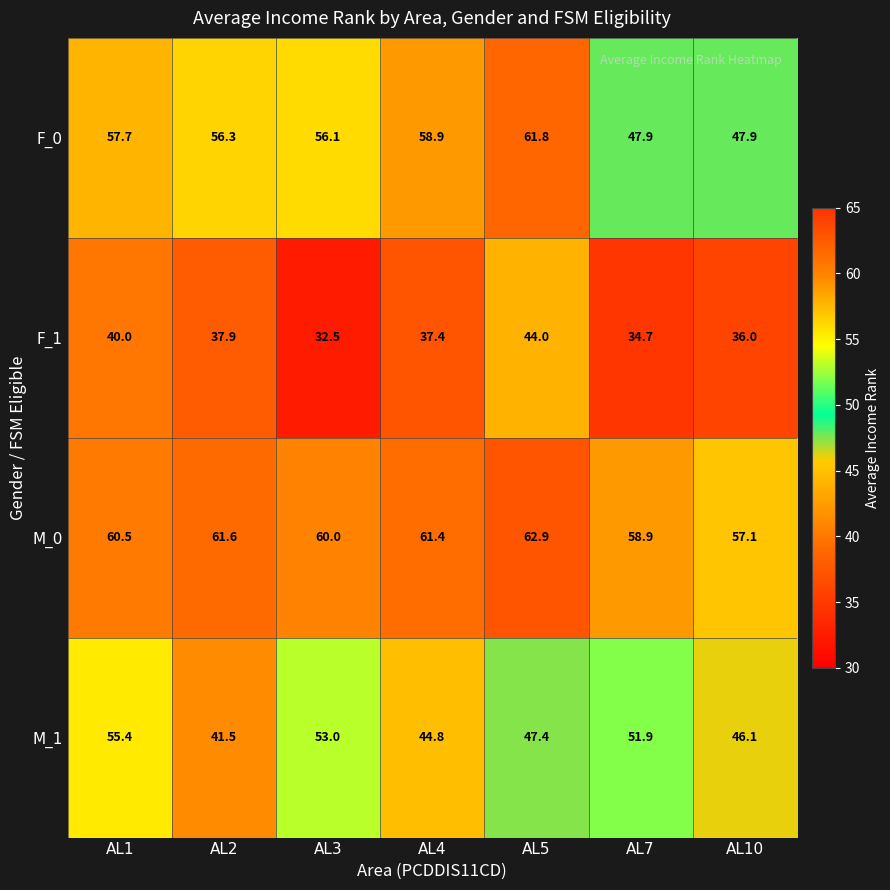

True or false: F_0 has a value of 26.9 at AL4.

False